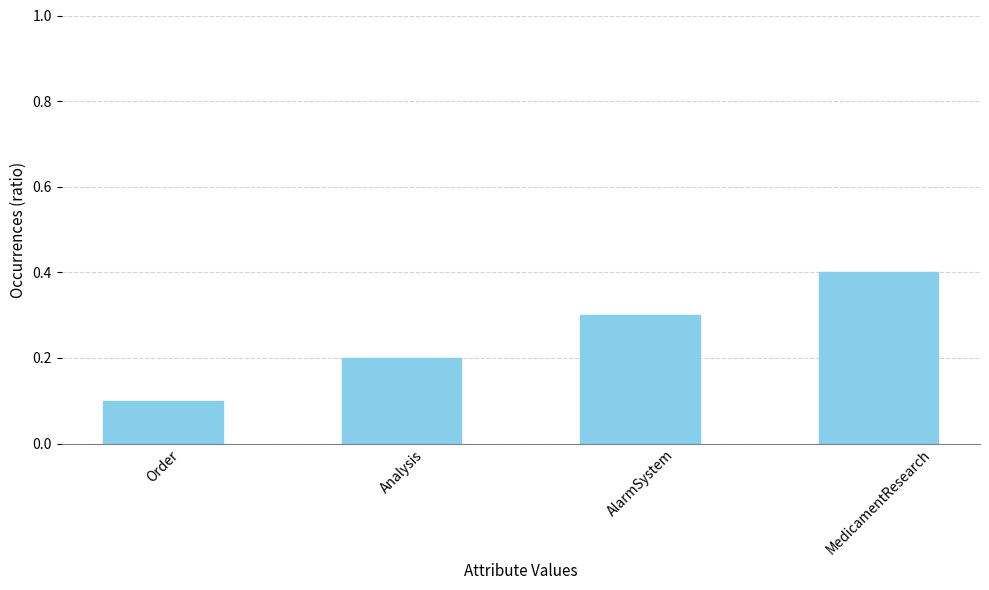

The chart shows a value of 0.0 at Order. True or false?

False